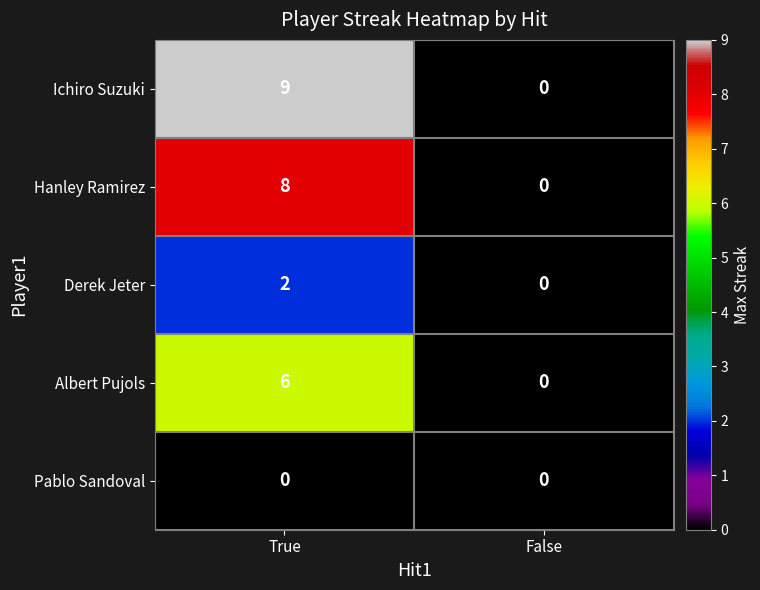

How many distinct data groups are displayed?

5